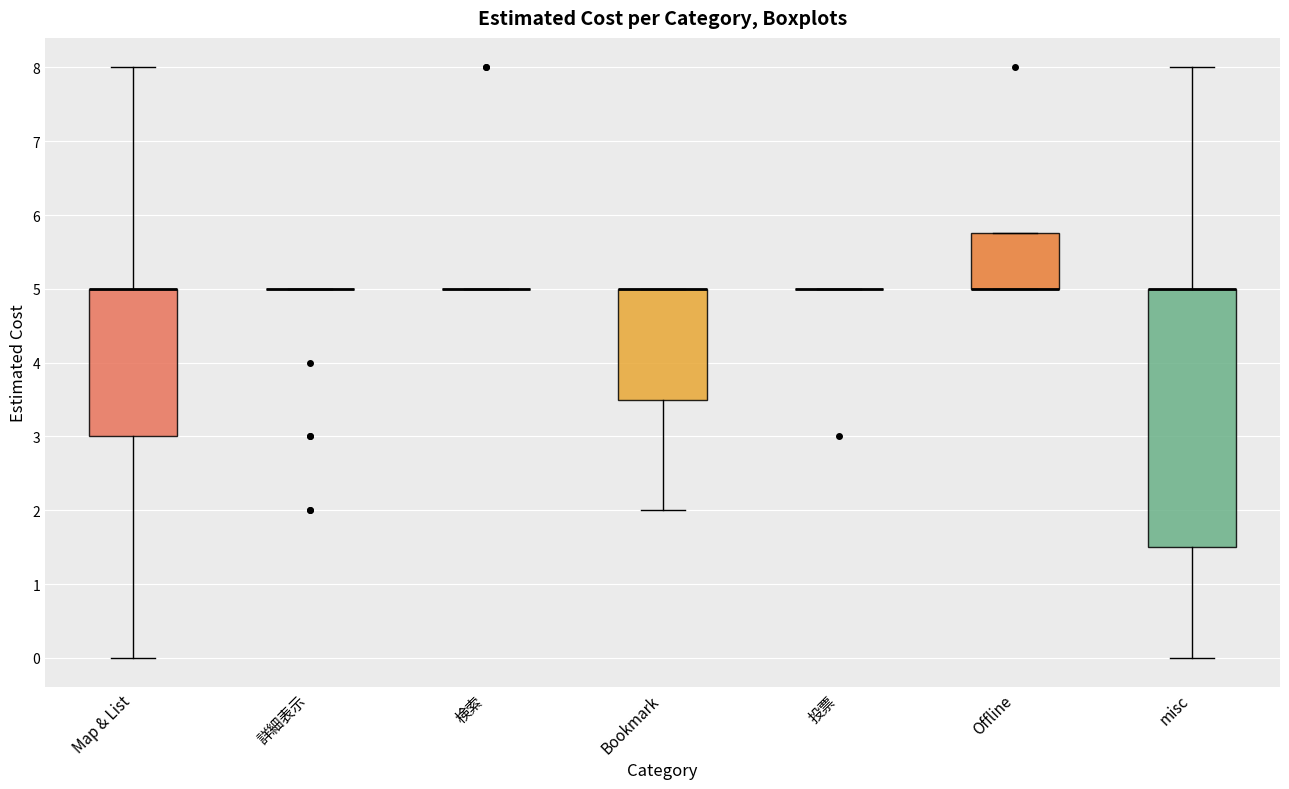

Reading left to right, transcribe this box plot: for each box, give where its median line is, the range the box spans, and where its two whiskers end, as read against the y-axis. The values are not printed on the chart, so give them approximately, as read against the axis.

Map & List: median 5.0 (drawn on the box's upper edge), box 3.0 to 5.0, whiskers 0.0 to 8.0
詳細表示: box collapsed to a line at 5.0, whiskers 5.0 to 5.0
検索: box collapsed to a line at 5.0, whiskers 5.0 to 5.0
Bookmark: median 5.0 (drawn on the box's upper edge), box 3.5 to 5.0, whiskers 2.0 to 5.0
投票: box collapsed to a line at 5.0, whiskers 5.0 to 5.0
Offline: median 5.0 (drawn on the box's lower edge), box 5.0 to 5.8, whiskers 5.0 to 5.8
misc: median 5.0 (drawn on the box's upper edge), box 1.5 to 5.0, whiskers 0.0 to 8.0